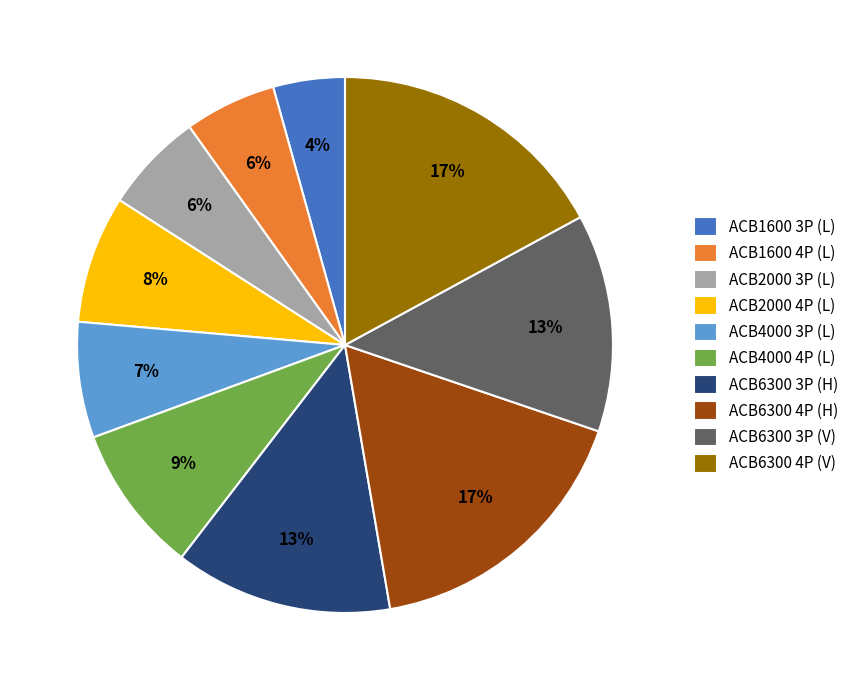

To the nearest percent, what portion does ACB1600 4P (L) represent?

6%